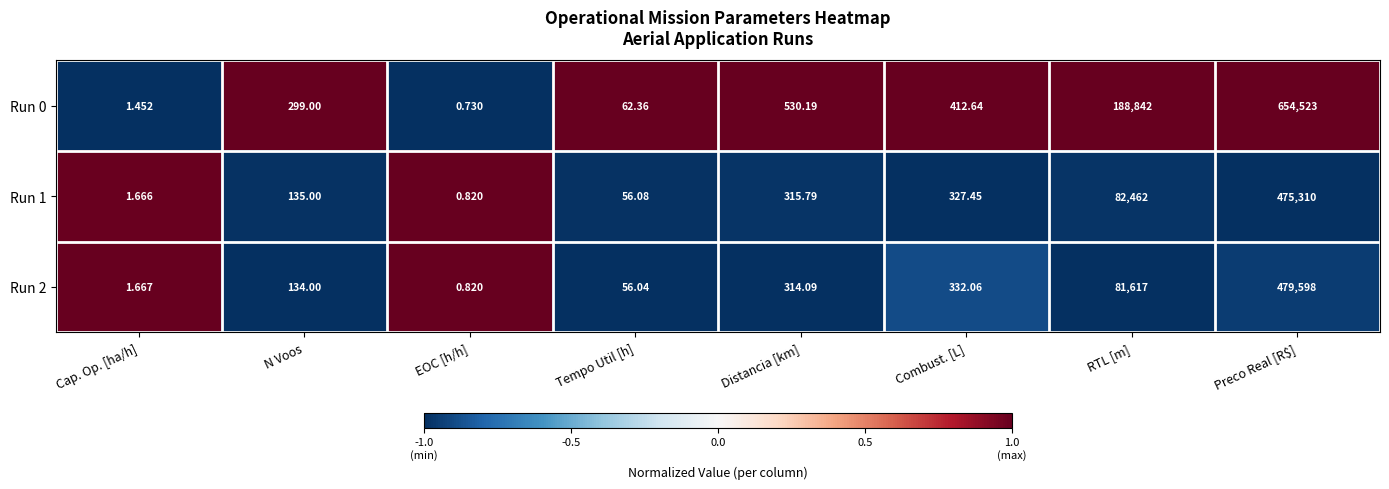

At which label does Run 0 first exceed 412?

Distancia [km]